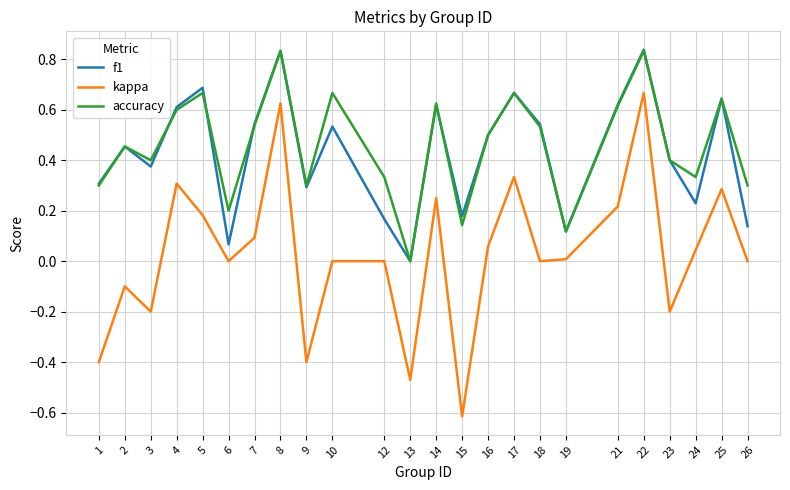

Which series has the widest spread of values?

kappa